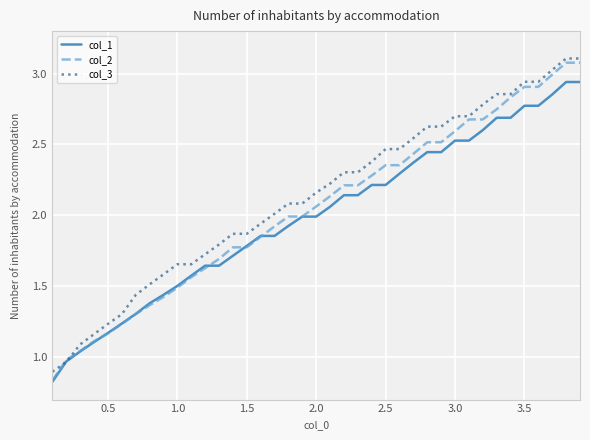

What is the greatest value displayed?

3.1